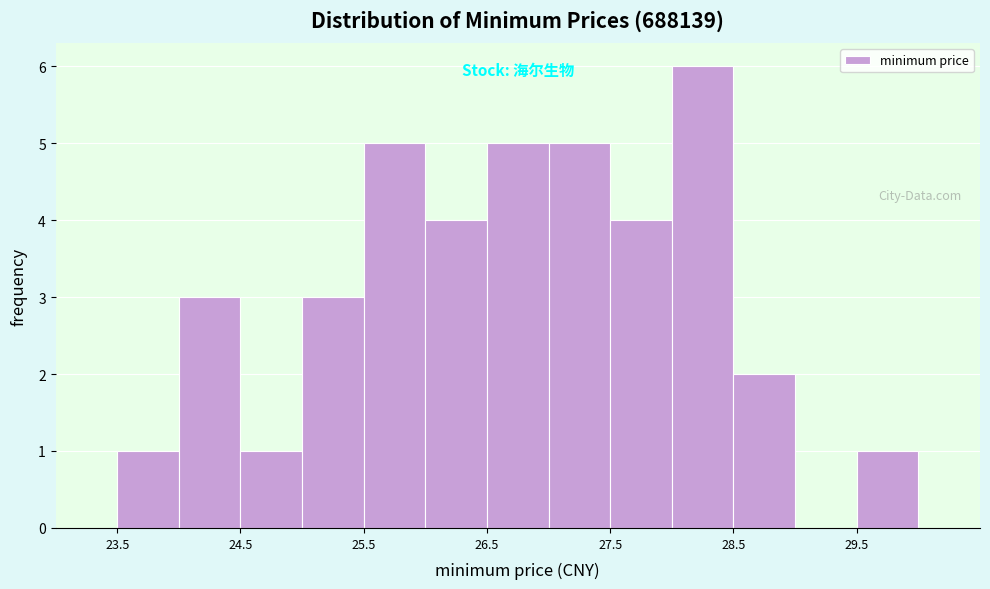

Reading left to right, transcribe this chart: for each bar, give the range it covers on the x-axis and its height. The values are not printed on the chart, so give them approximately, as read against the axis.

23.5 to 24.0: 1
24.0 to 24.5: 3
24.5 to 25.0: 1
25.0 to 25.5: 3
25.5 to 26.0: 5
26.0 to 26.5: 4
26.5 to 27.0: 5
27.0 to 27.5: 5
27.5 to 28.0: 4
28.0 to 28.5: 6
28.5 to 29.0: 2
29.0 to 29.5: 0
29.5 to 30.0: 1